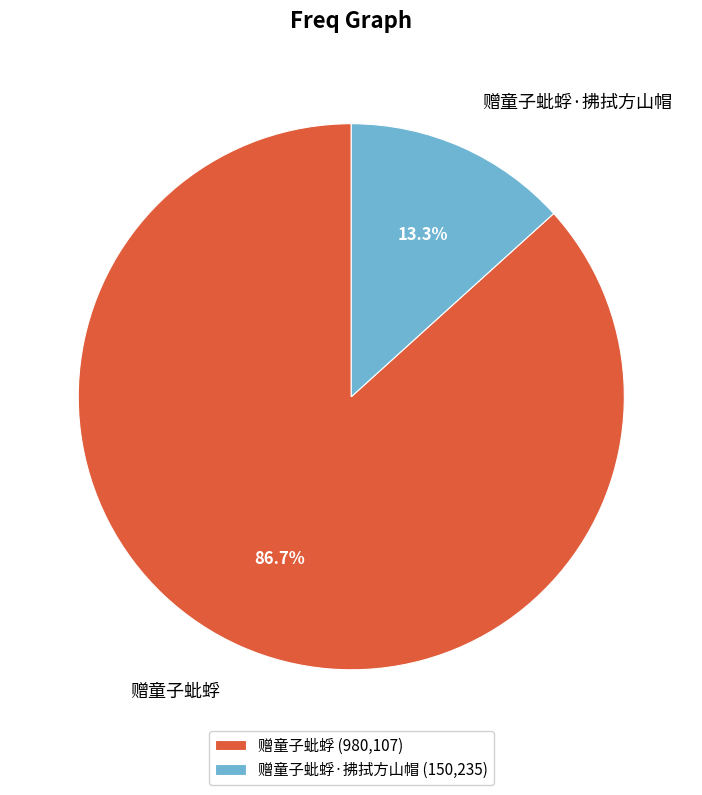

Is it true that 赠童子蚍蜉 is 87% of the pie?

True